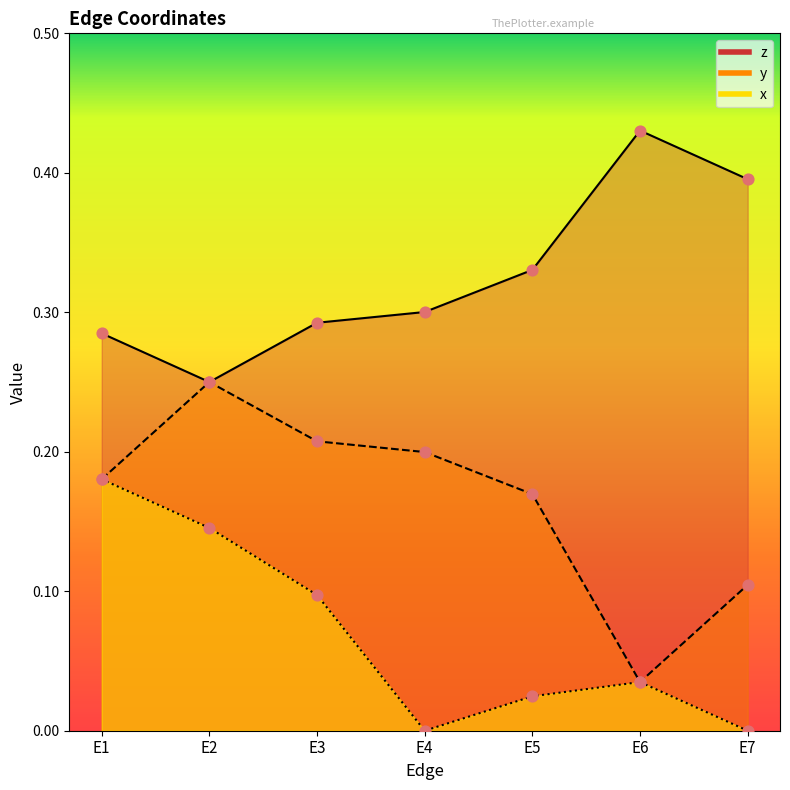

Is the value of z at E1 greater than the value of y at E2?

Yes